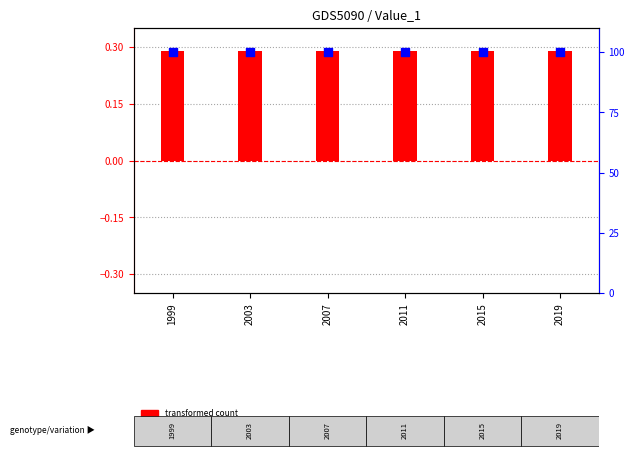

Is the value of percentile rank within the sample at 1999 greater than the value of transformed count at 1999?

Yes